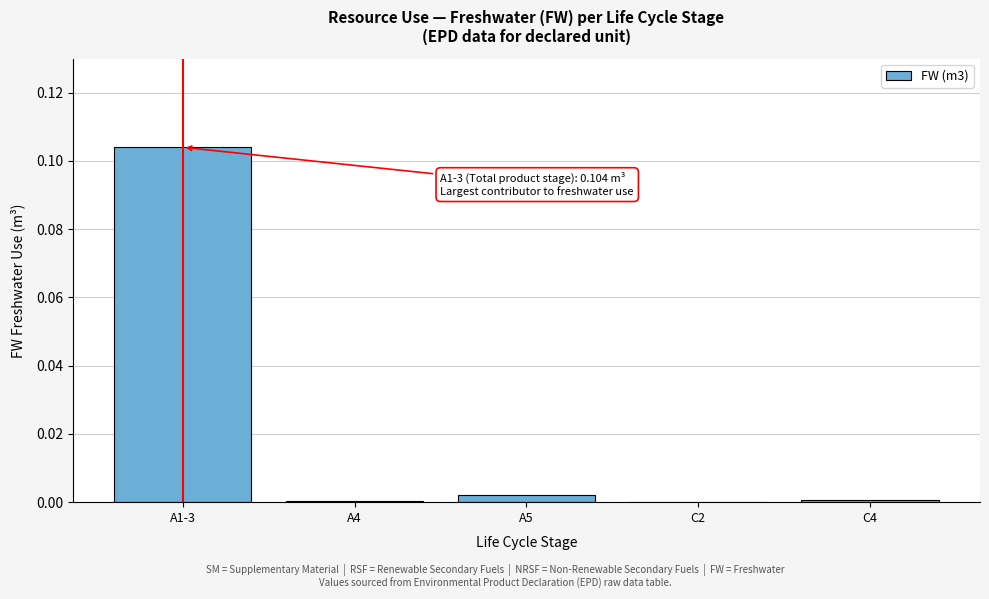

At which category does the chart reach its peak across all series?

A1-3